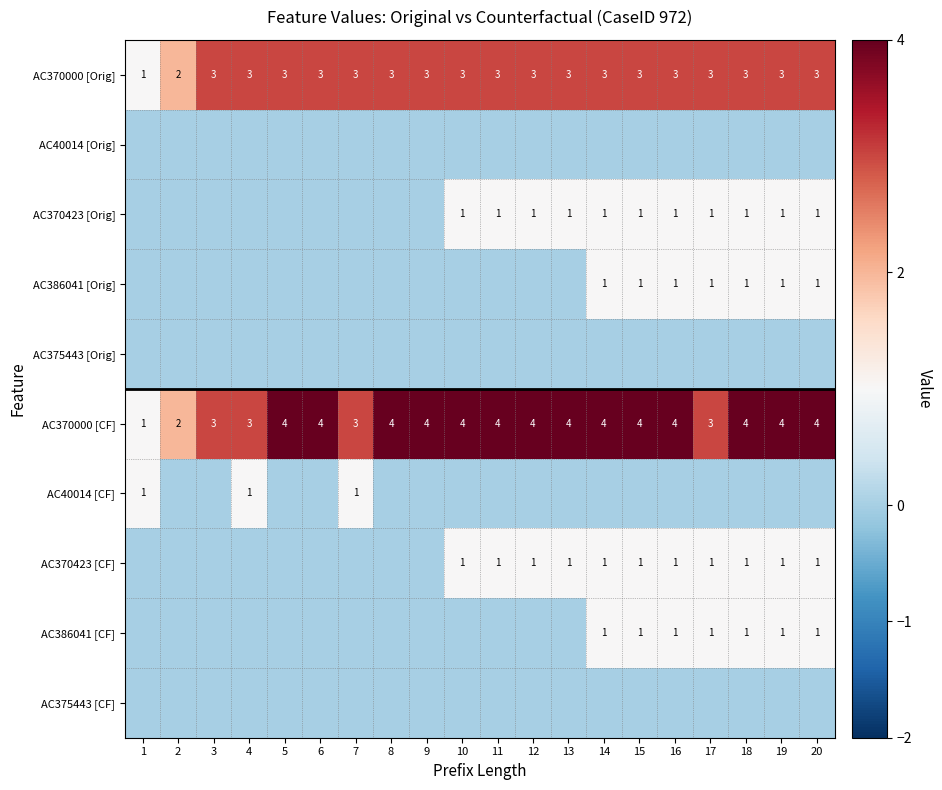

Which label corresponds to the largest value in the chart?

5